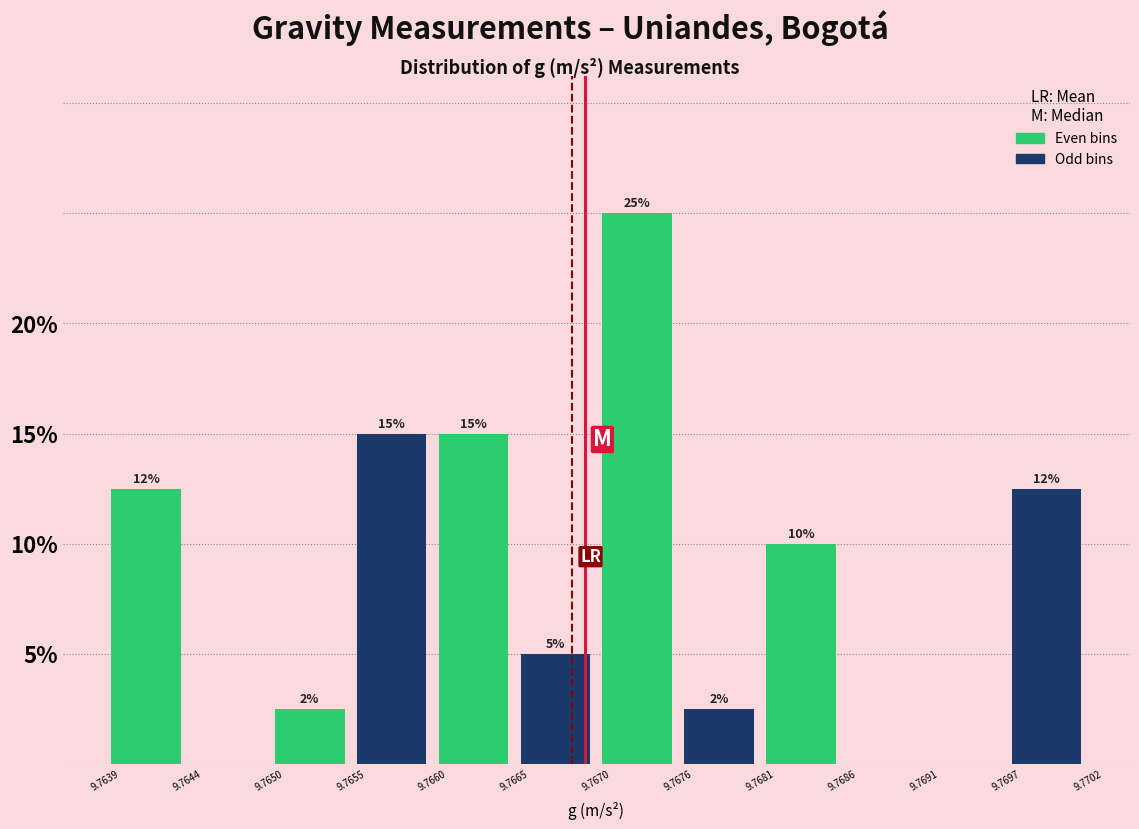

Over which range of the x-axis is the bar tallest?

9.7670 to 9.7676